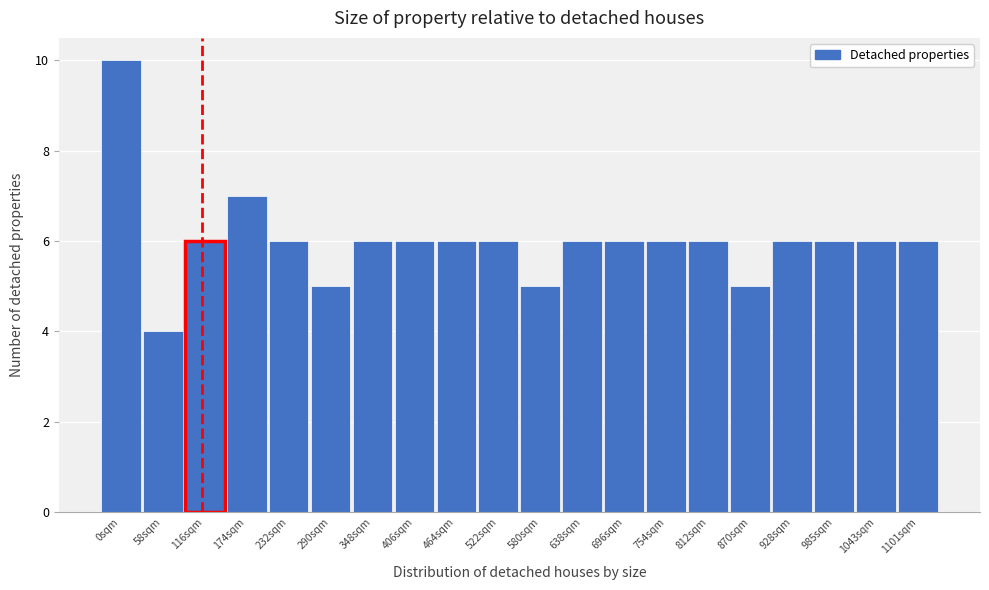

Reading left to right, list all the values displayed in this chart.

10	4	6	7	6	5	6	6	6	6	5	6	6	6	6	5	6	6	6	6